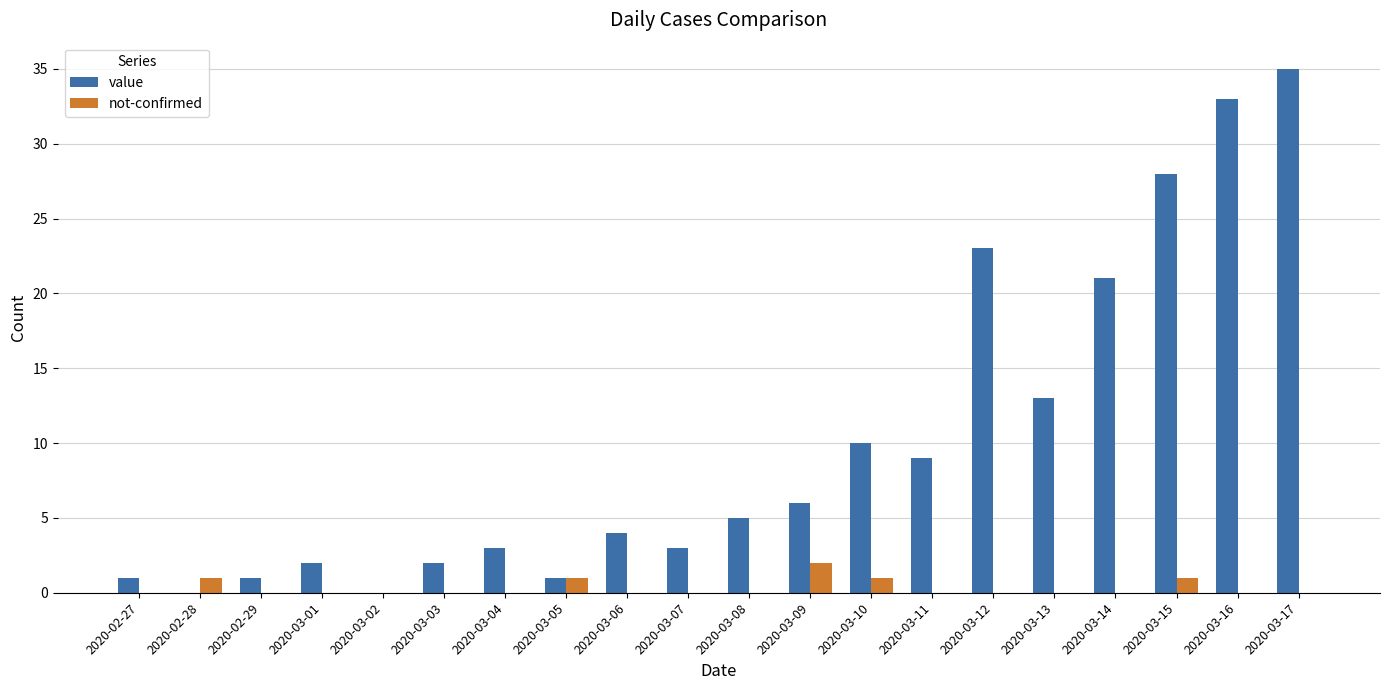

At which category does the chart reach its peak across all series?

2020-03-17